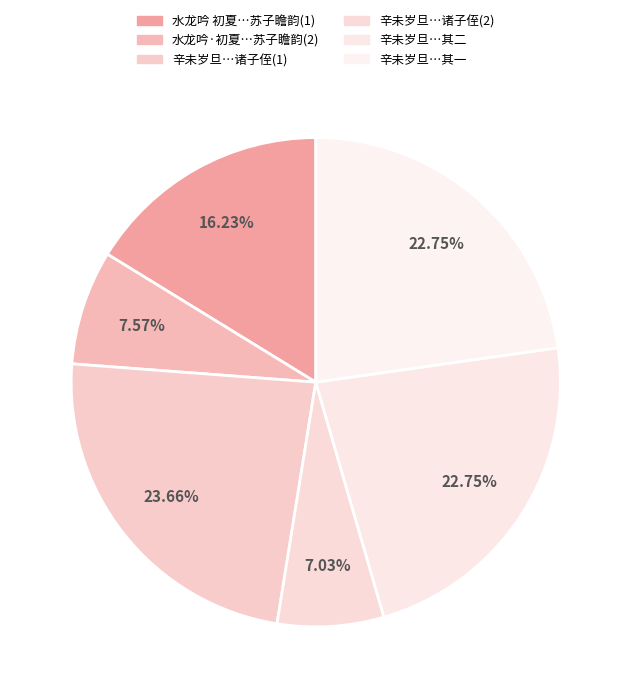

How many segments does this pie chart have?

6